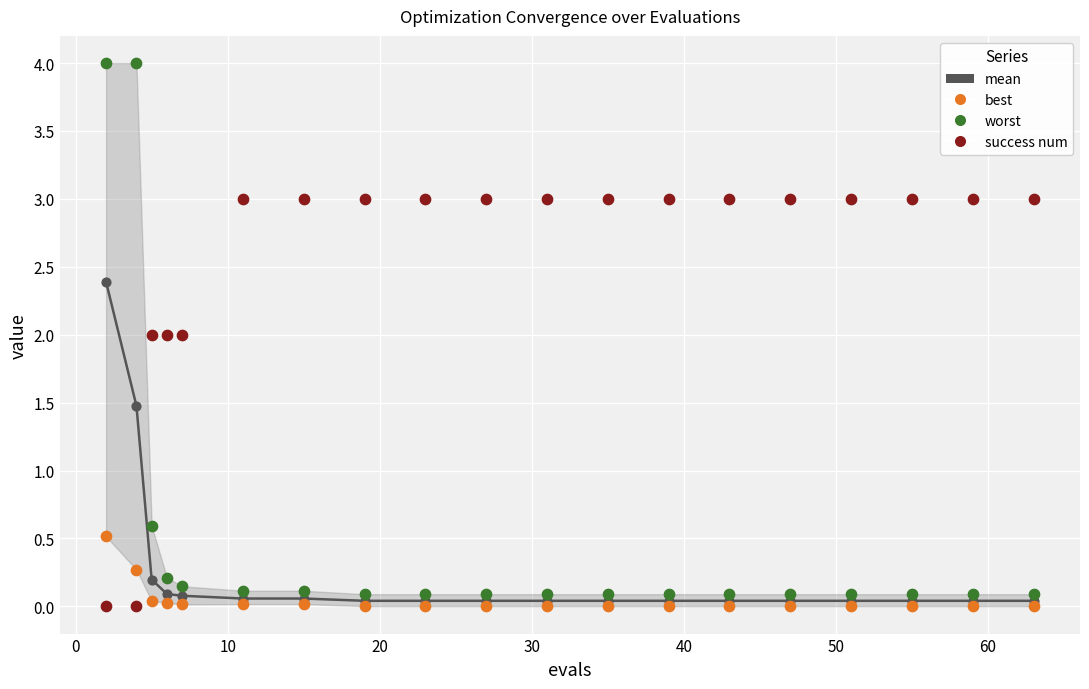

What are all the series names shown in the legend?

mean, best, worst, success num